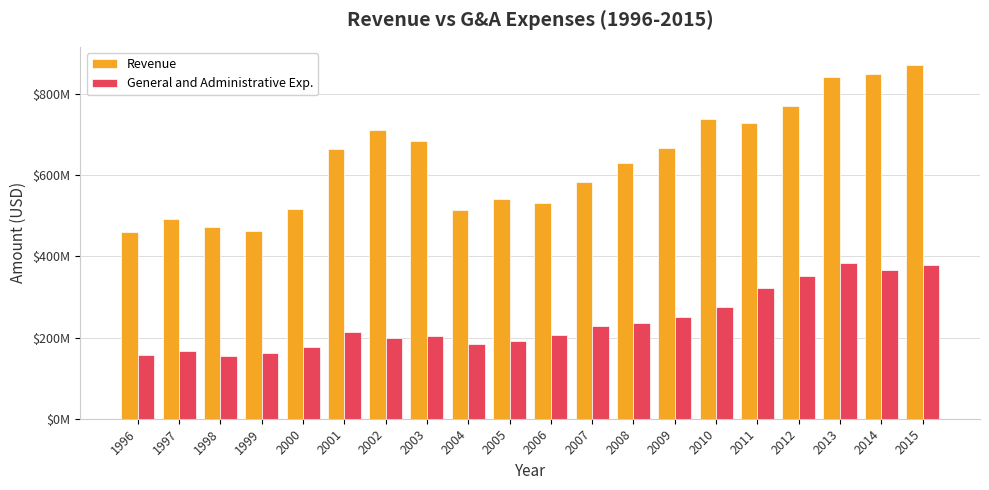

What are all the series names shown in the legend?

Revenue, General and Administrative Exp.